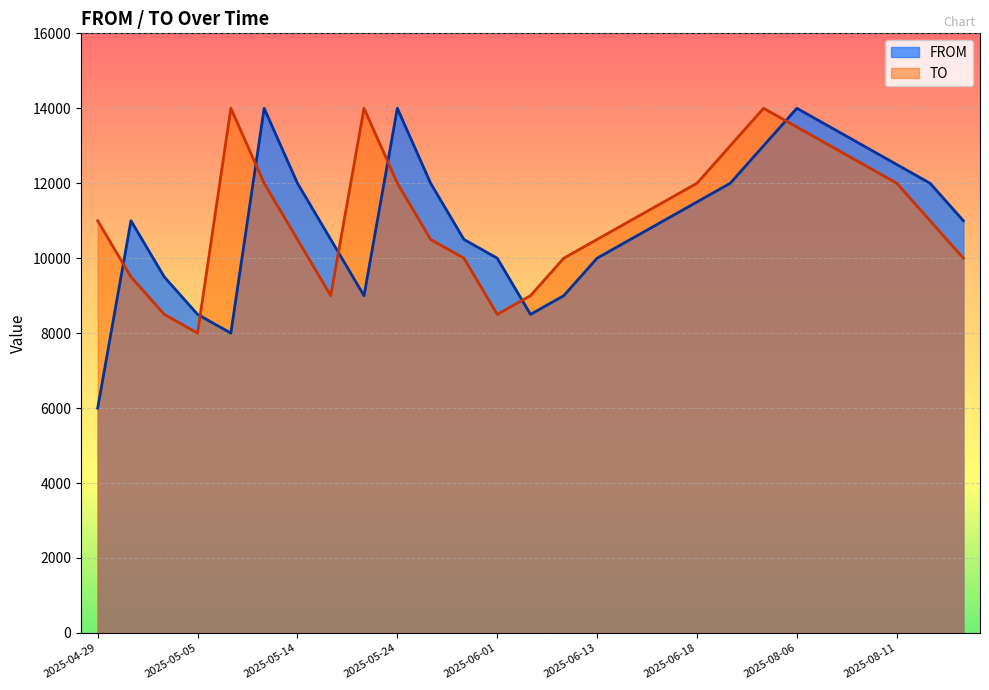

What is the label of the 25th point from the left?

2025-08-11